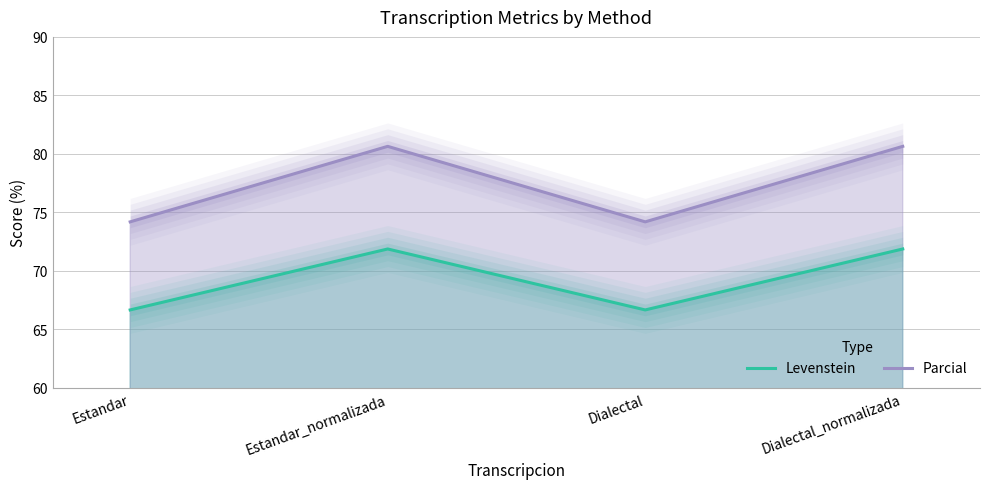

What is the label of the 3rd point from the right?

Estandar_normalizada